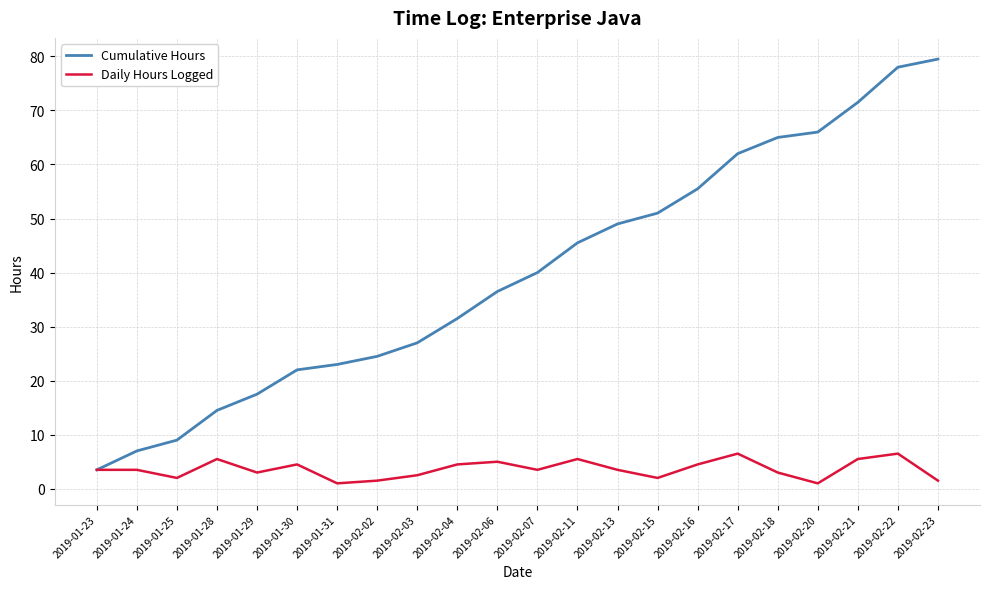

Read the Daily Hours Logged value at 2019-02-16.

4.5